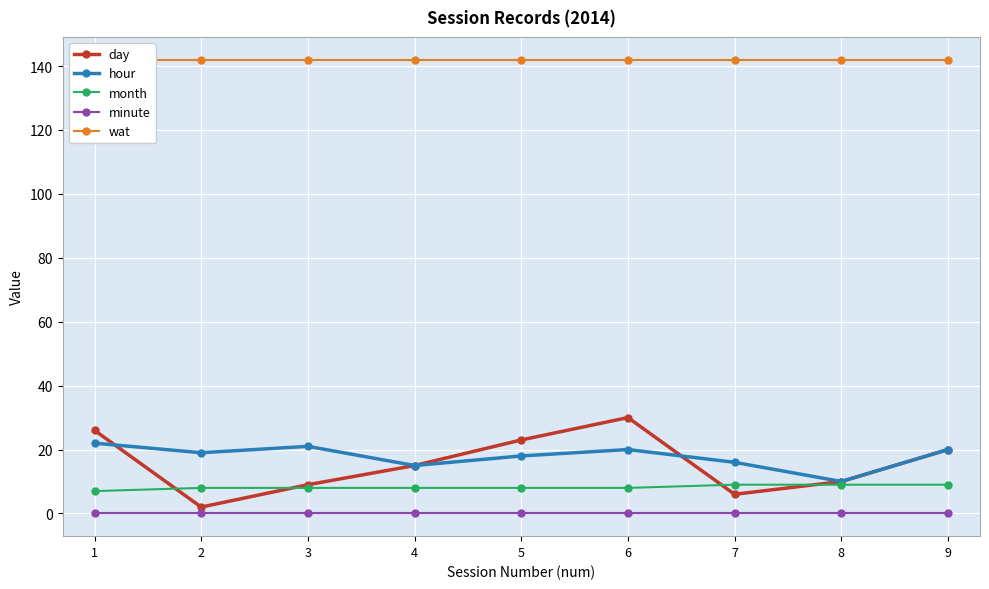

Which has a higher value, 2 or 4?

4